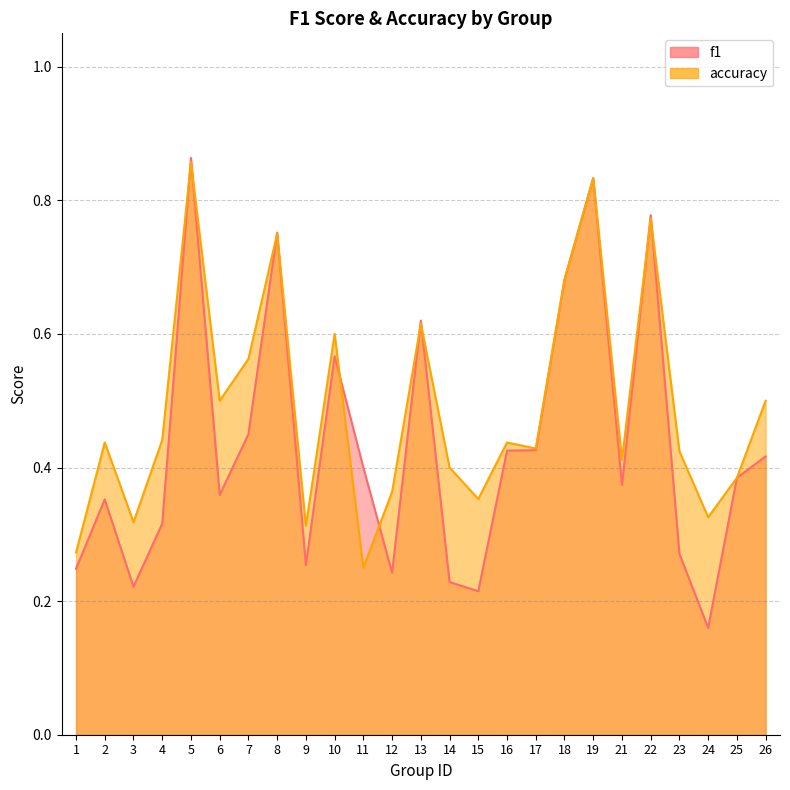

How many times do accuracy and f1 cross each other?

10